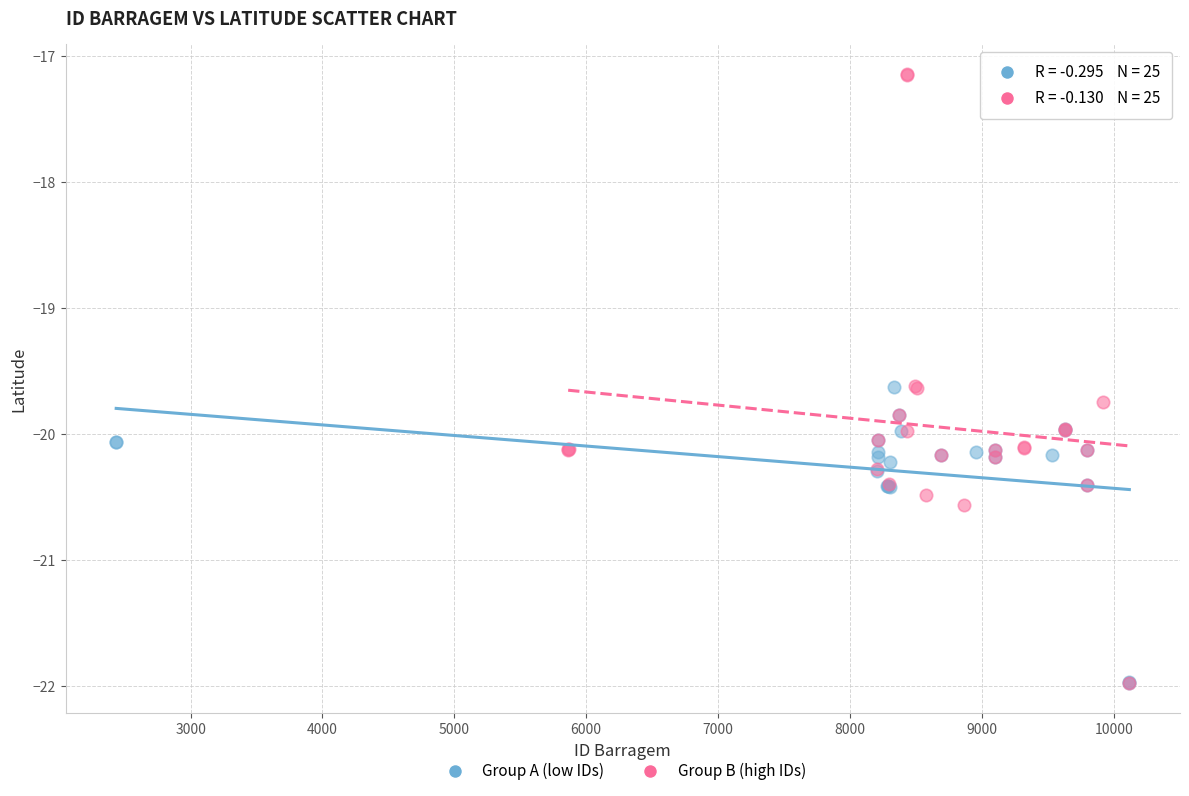

Which series has the widest spread of Y values?

Group B (high IDs)